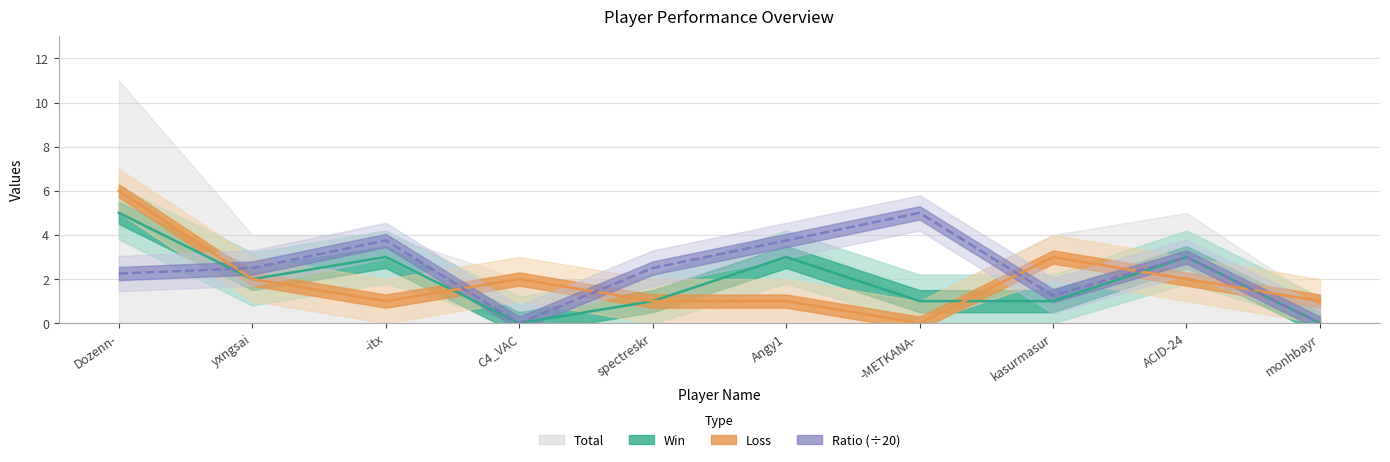

At which category does the chart reach its peak across all series?

Dozenn-